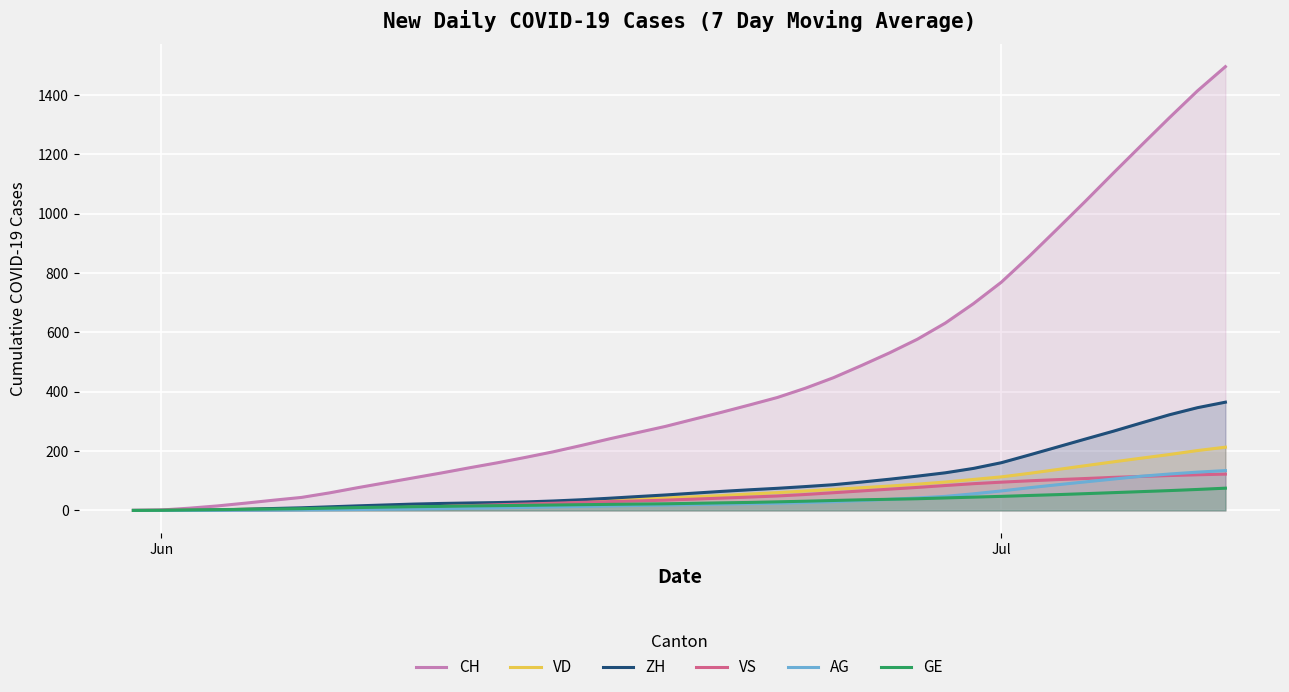

What is the maximum value shown in the chart?

1495.0